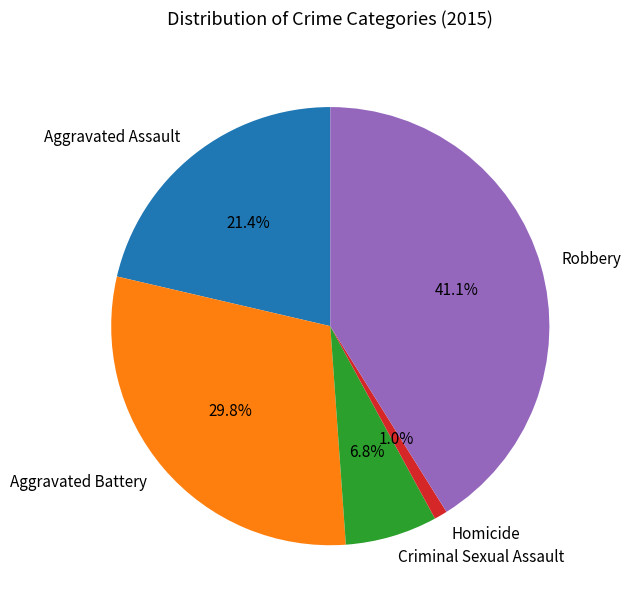

Is there a majority slice in this chart?

No